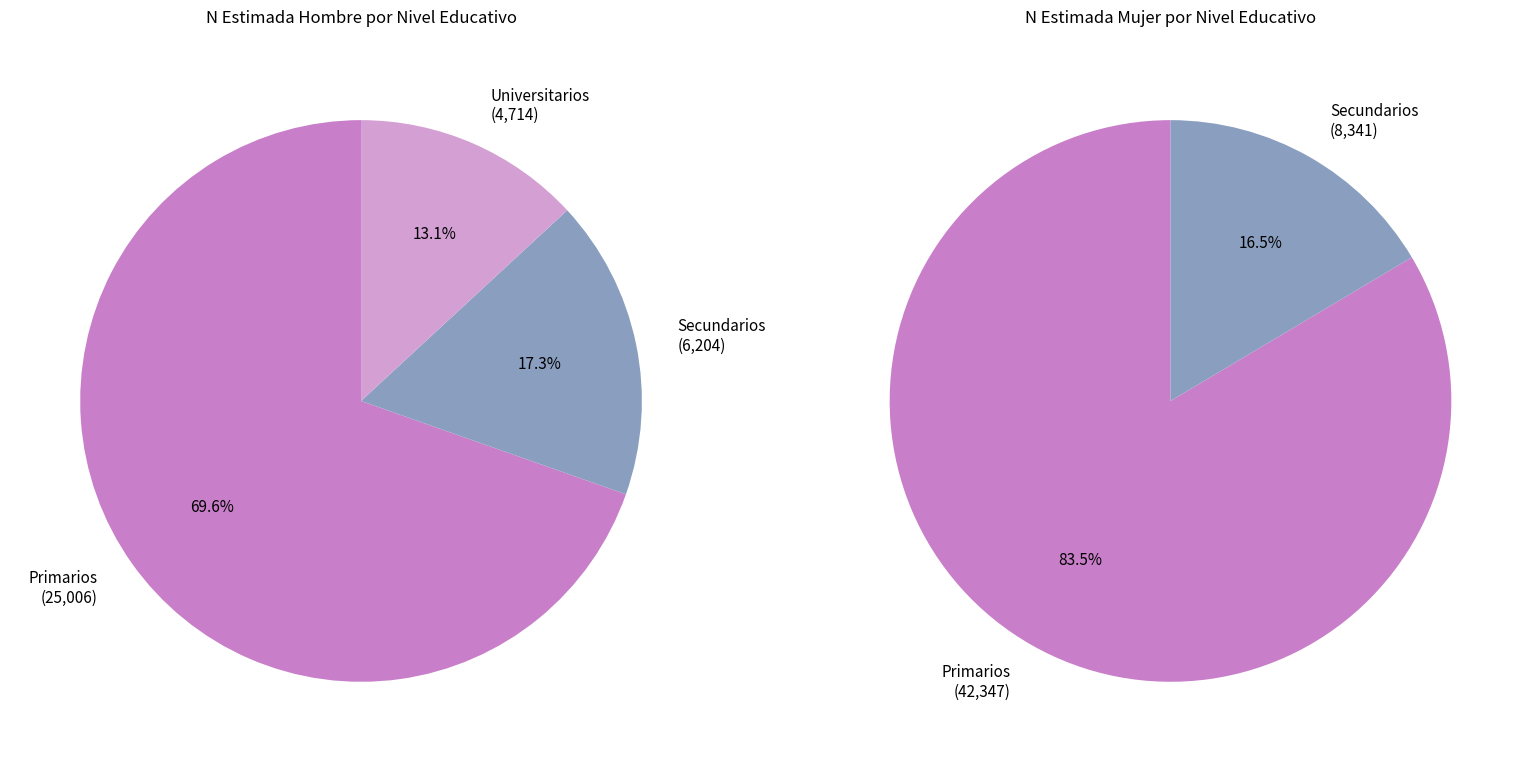

What is the total percentage of Universitarios and Primarios?

82.7%